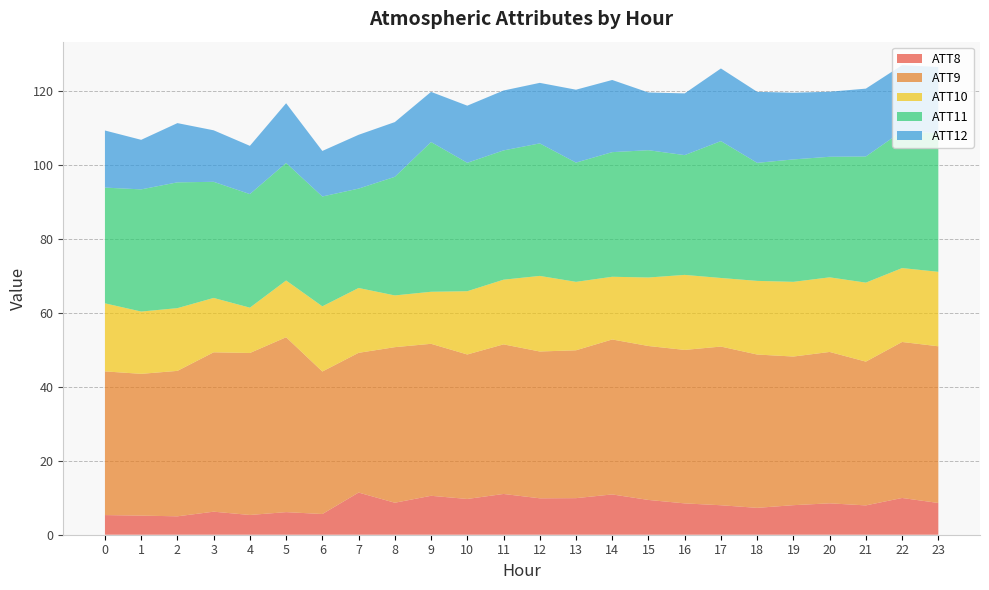

Reading right to left, list all the values displayed in this chart.

ATT8: 8.6	9.9	7.9	8.5	8.0	7.3	8.0	8.5	9.4	10.9	9.9	9.9	11.0	9.7	10.5	8.7	11.4	5.6	6.1	5.3	6.2	5.0	5.2	5.3
ATT9: 42.4	42.2	38.9	41.0	40.2	41.5	42.9	41.5	41.6	41.9	40.0	39.7	40.5	39.1	41.1	42.1	37.8	38.6	47.3	43.8	43.1	39.3	38.4	38.9
ATT10: 20.1	20.0	21.4	20.2	20.2	19.9	18.6	20.3	18.5	17.0	18.5	20.5	17.5	17.1	14.1	14.0	17.5	17.6	15.4	12.3	14.7	17.0	16.9	18.4
ATT11: 37.5	37.0	34.1	32.6	33.1	31.9	37.0	32.4	34.4	33.7	32.3	35.8	35.0	34.7	40.5	32.1	26.9	29.7	31.8	30.7	31.4	34.0	33.0	31.3
ATT12: 17.9	17.9	18.4	17.6	18.0	19.2	19.7	16.7	15.6	19.5	19.7	16.4	16.2	15.5	13.6	14.8	14.6	12.3	16.2	13.1	13.9	16.0	13.4	15.4